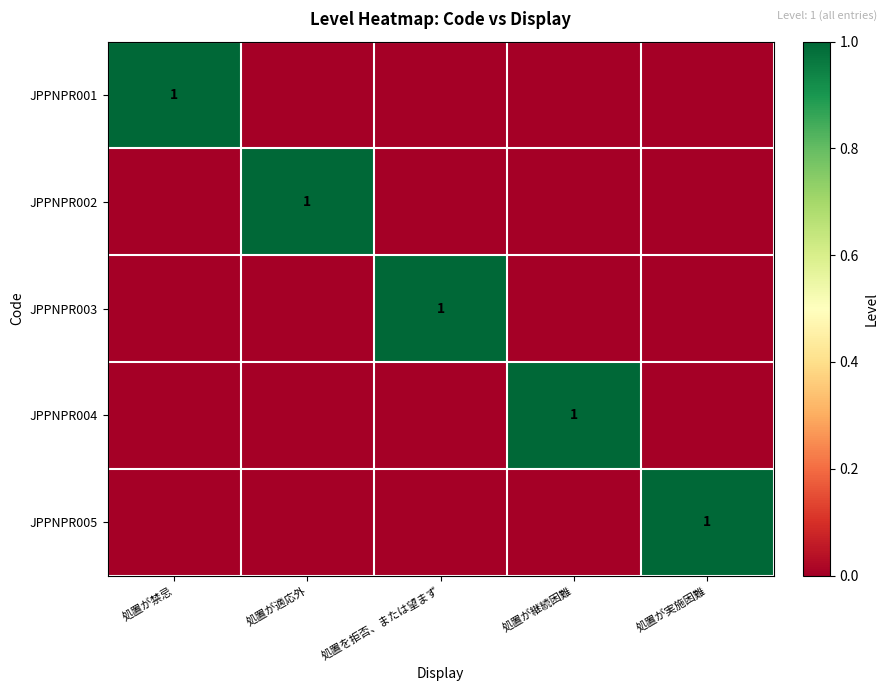

What is the total value across all series at 処置が禁忌?

1